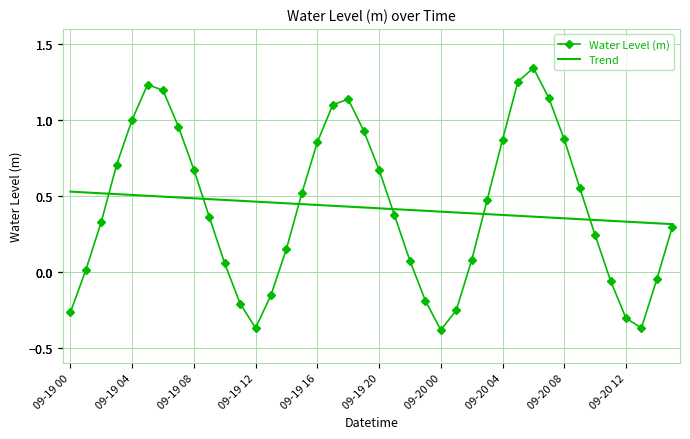

Which series has the widest spread of values?

Water Level (m)